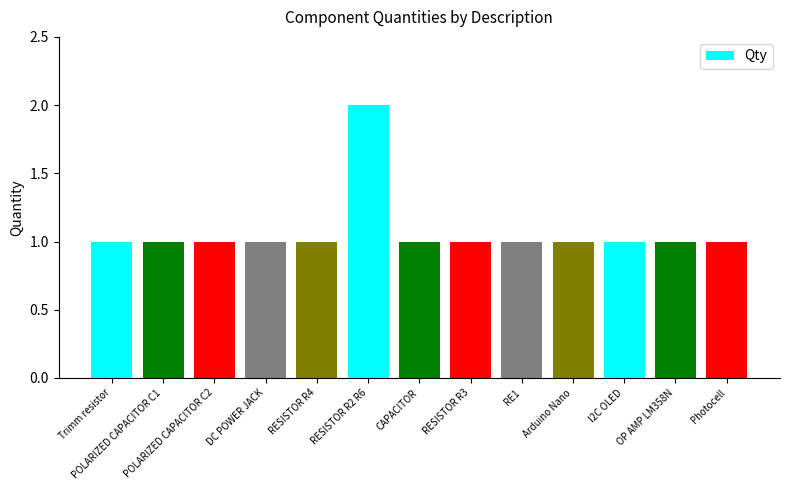

What is the difference between the maximum and minimum values?

1